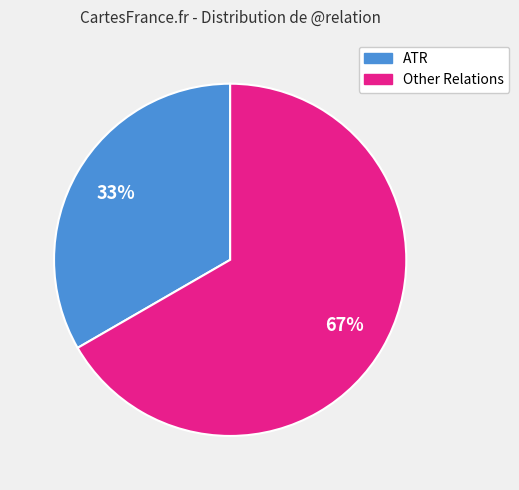

Count the number of slices in the pie.

2